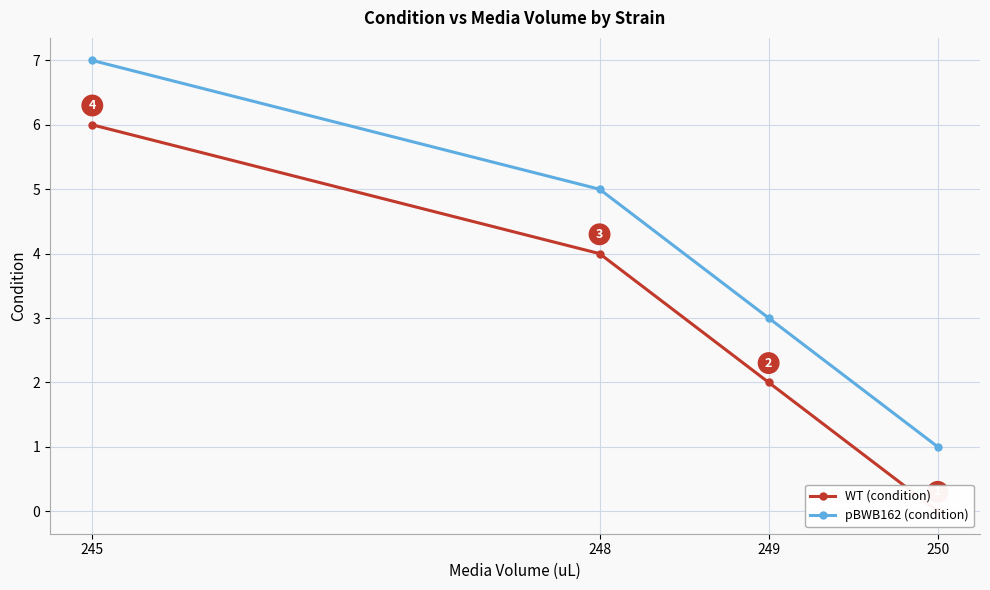

Where is WT (condition) nearest to the value 3?

248